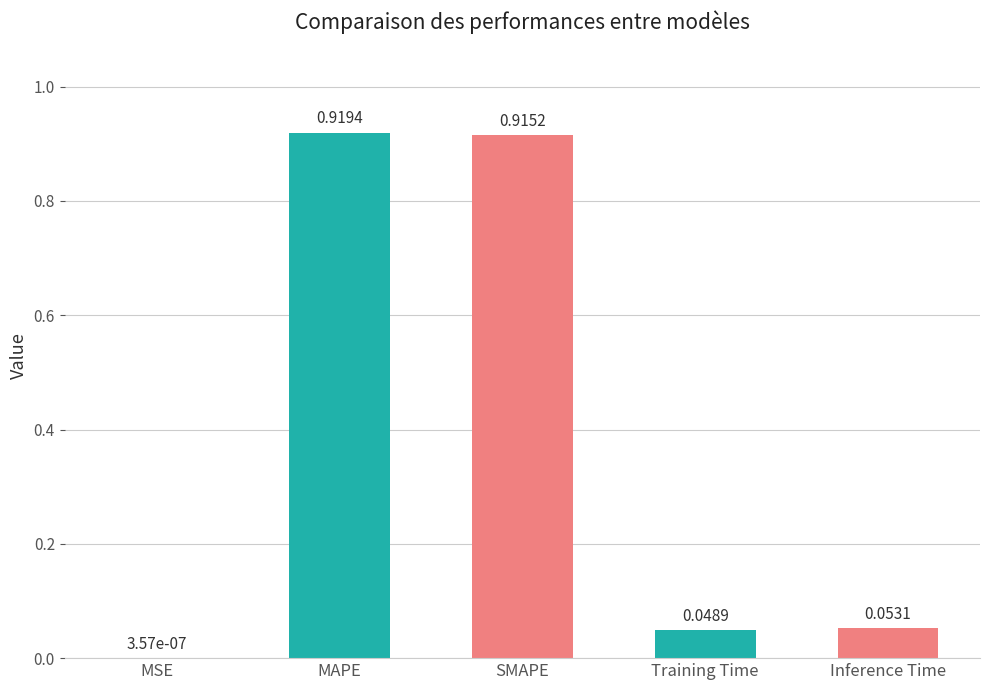

At which label is the value closest to 0?

MSE